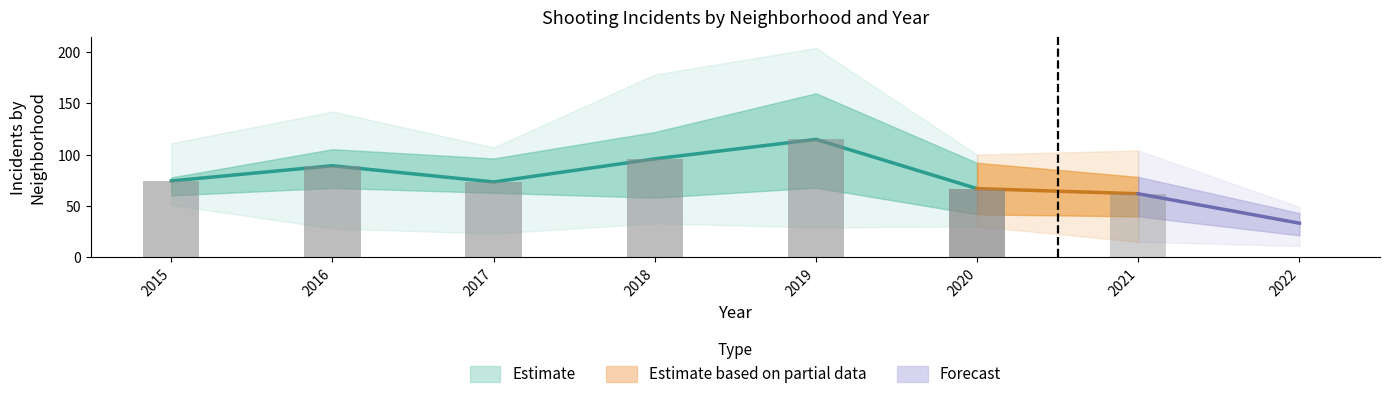

At which category is the sum across all series the highest?

2019